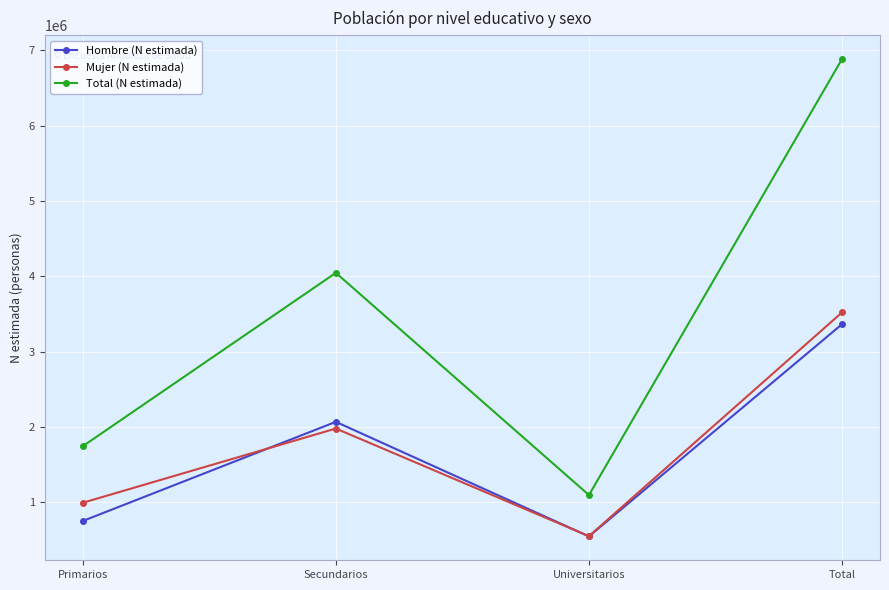

Where is the first local maximum for Mujer (N estimada)?

Secundarios